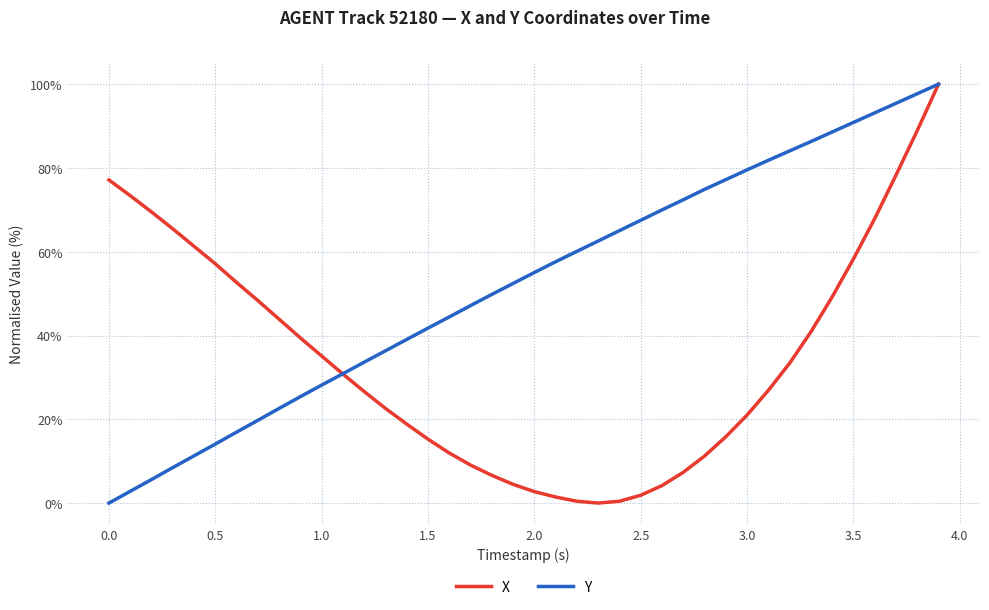

Rank the series by their average value, from highest to lowest.

Y, X